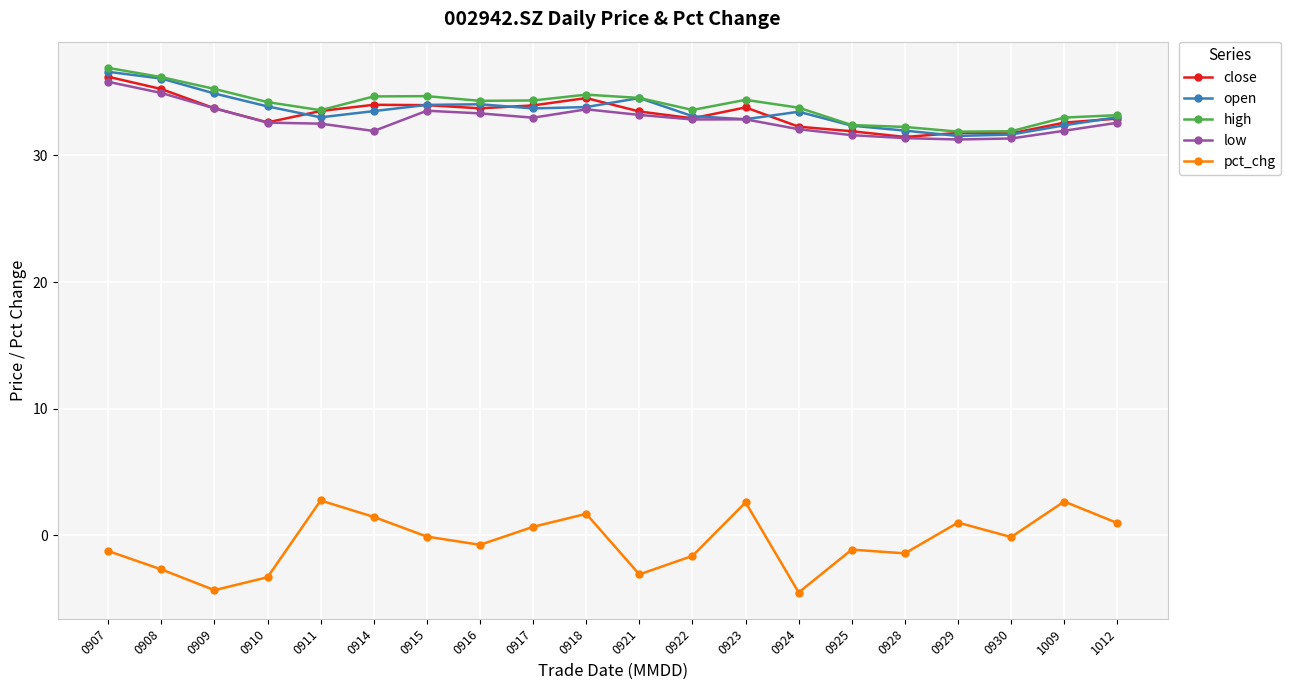

What are all the series names shown in the legend?

close, open, high, low, pct_chg